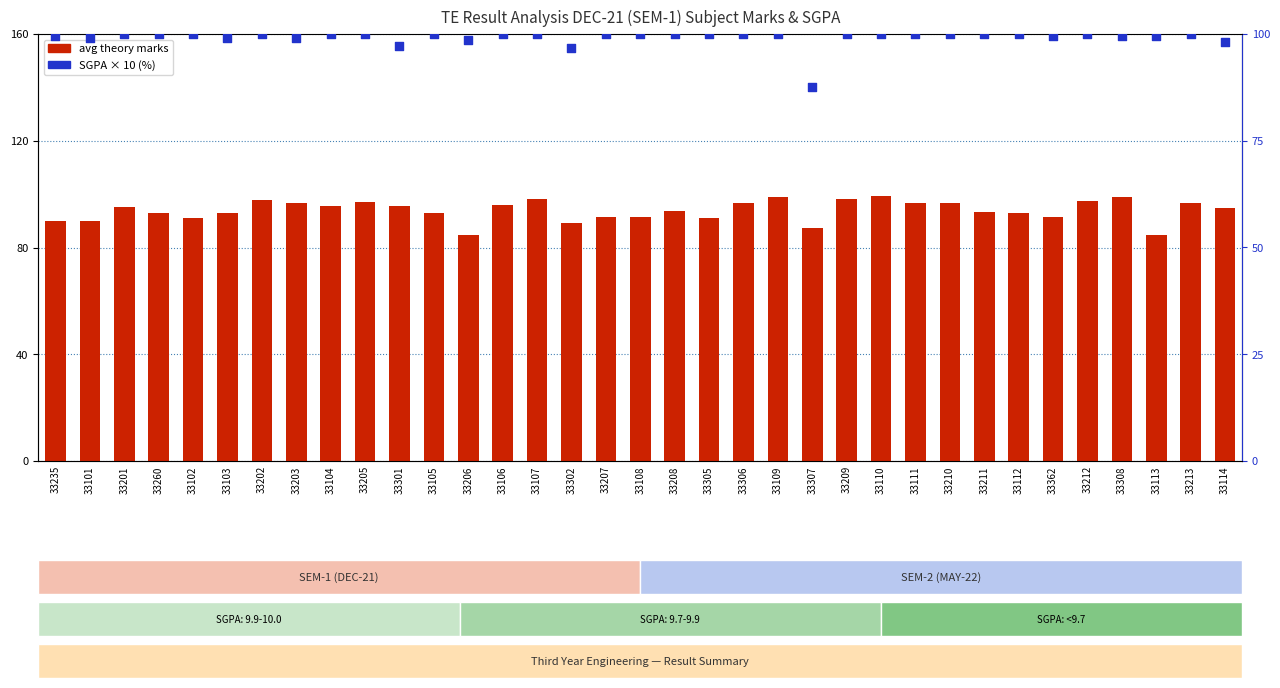

Which series has the largest total across all categories?

SGPA % (×10)